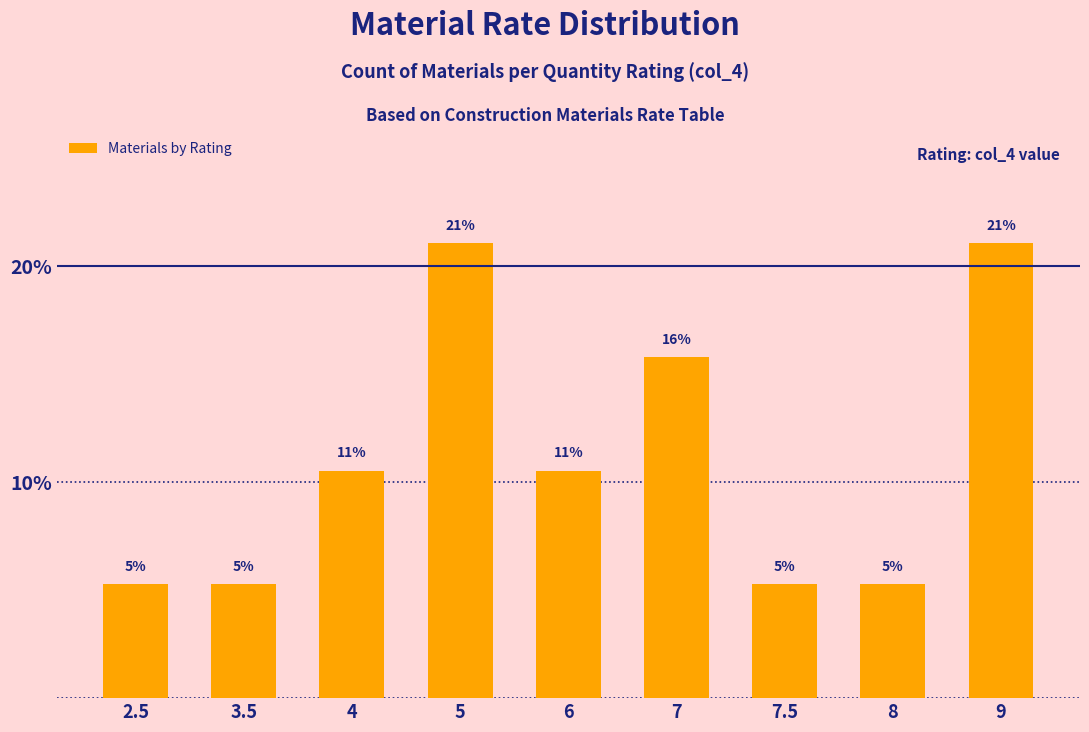

How many bars are there in total?

9